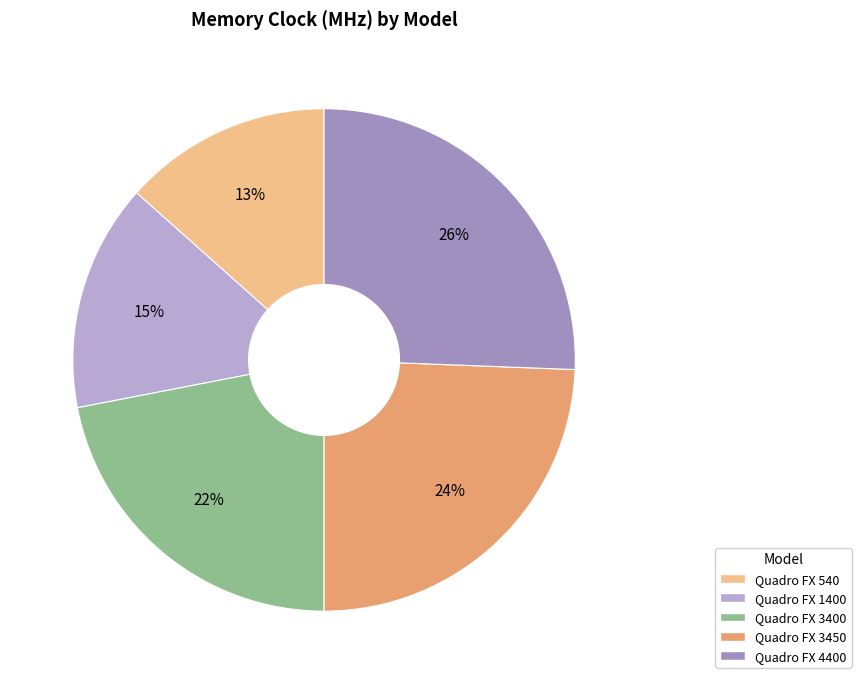

Rank the categories by value from highest to lowest.

Quadro FX 4400, Quadro FX 3450, Quadro FX 3400, Quadro FX 1400, Quadro FX 540